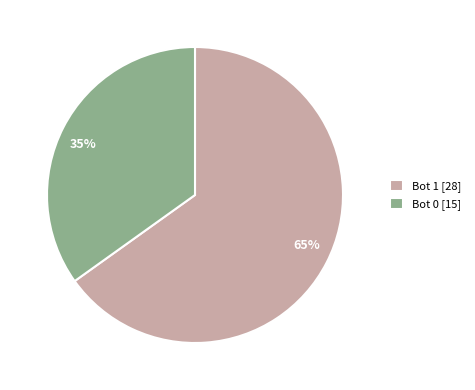

To the nearest percent, what is the average slice percentage?

50%